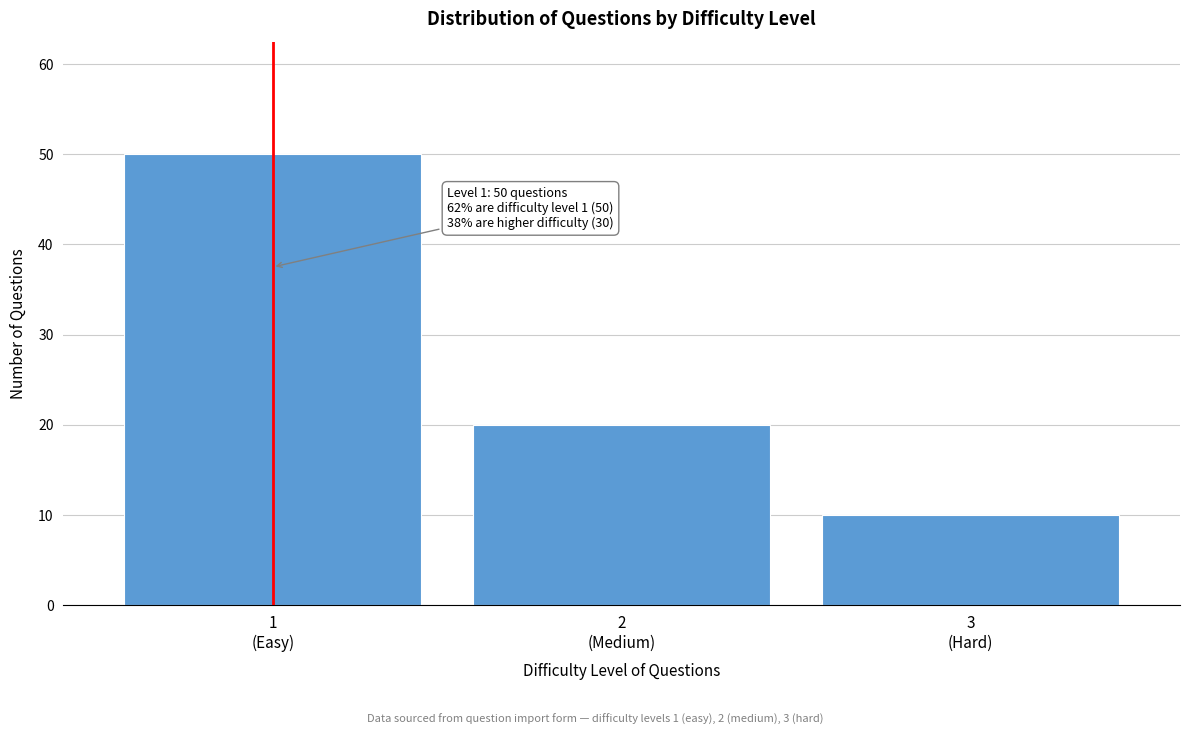

Reading left to right, transcribe all the data shown in this chart.

50	20	10